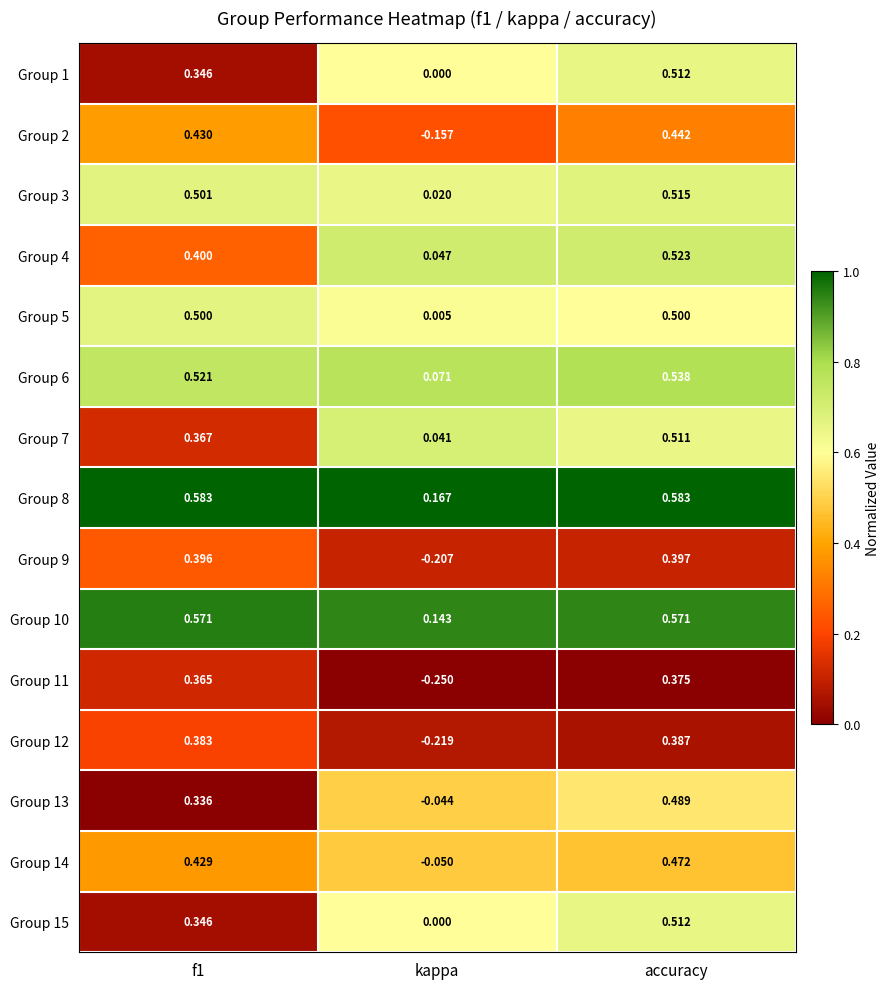

Which category has the lowest value in the Group 2 series?

kappa